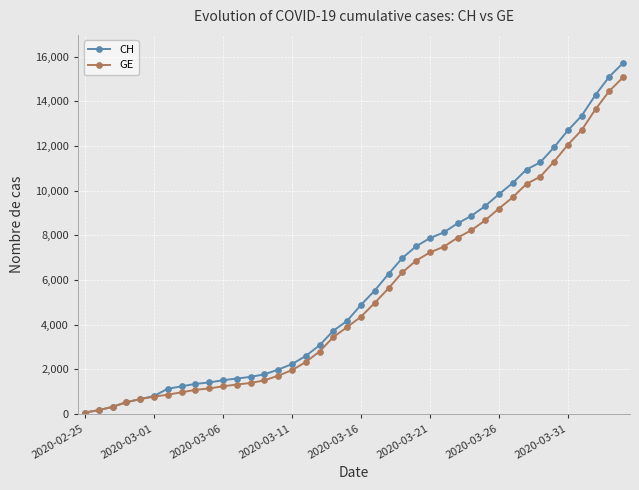

Which series has the largest range (max minus min)?

CH